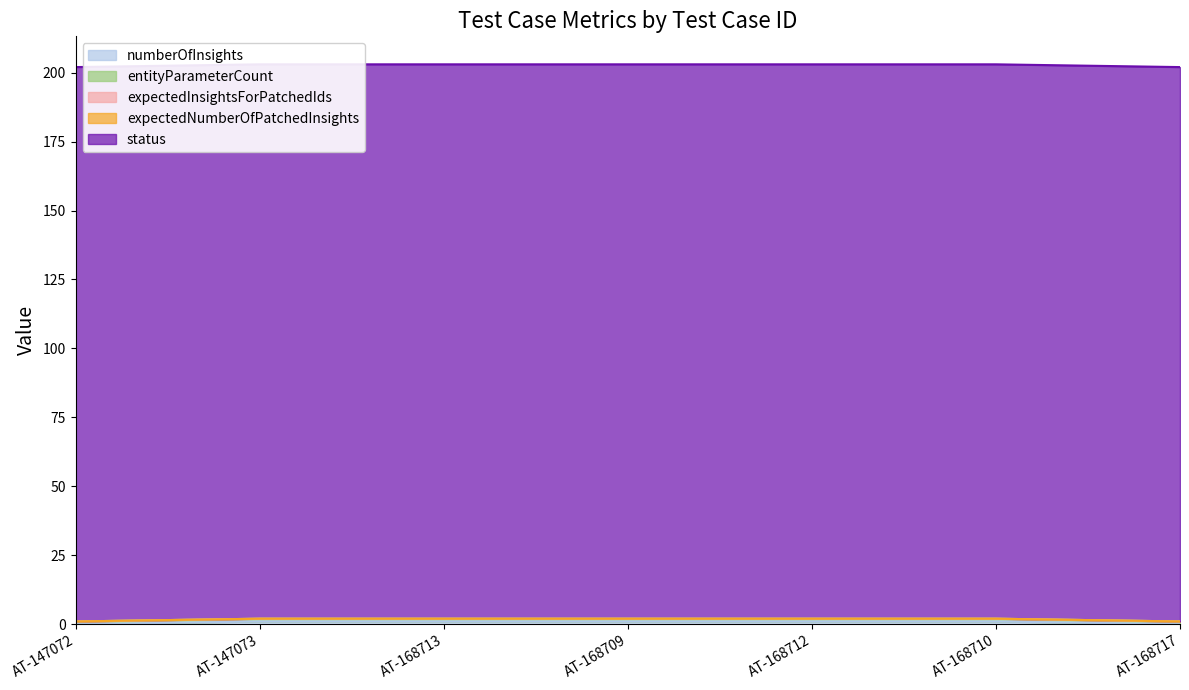

True or false: entityParameterCount has more than 0 points higher than both neighbors.

False